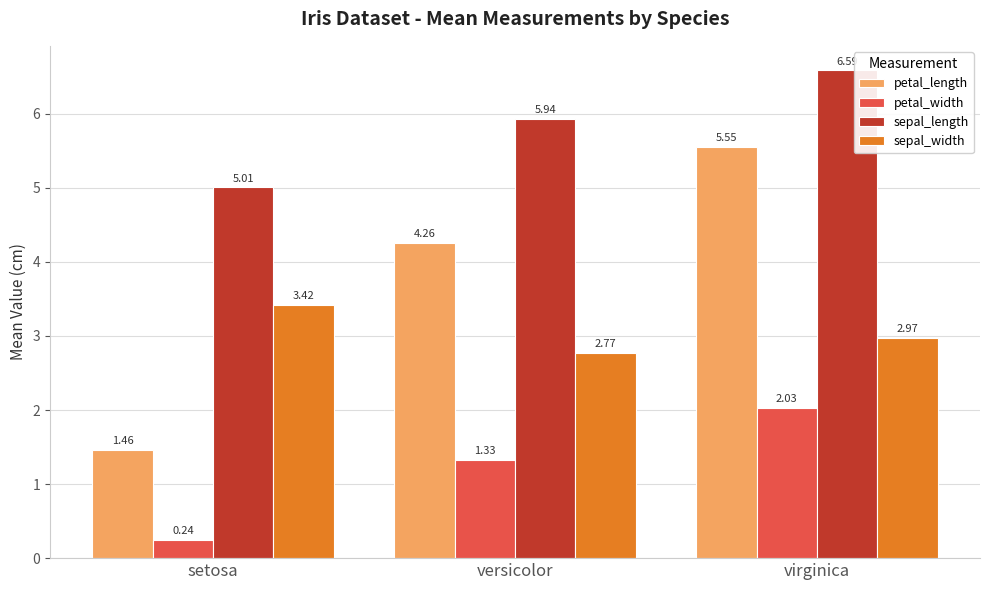

What is the difference between the highest and lowest values at versicolor?

4.6